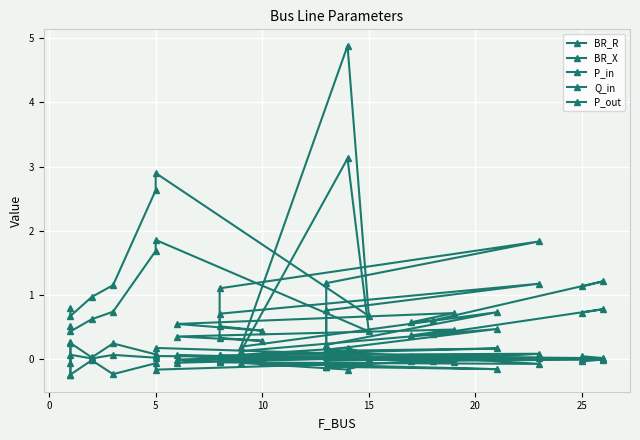

What is the maximum value shown in the chart?

4.9